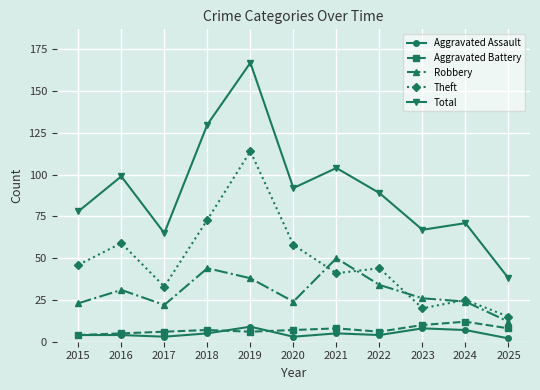

Reading left to right, transcribe all the data shown in this chart.

Aggravated Assault: 4	4	3	5	9	3	5	4	8	7	2
Aggravated Battery: 4	5	6	7	6	7	8	6	10	12	8
Robbery: 23	31	22	44	38	24	50	34	26	24	12
Theft: 46	59	33	73	114	58	41	44	20	25	15
Total: 78	99	65	130	167	92	104	89	67	71	38